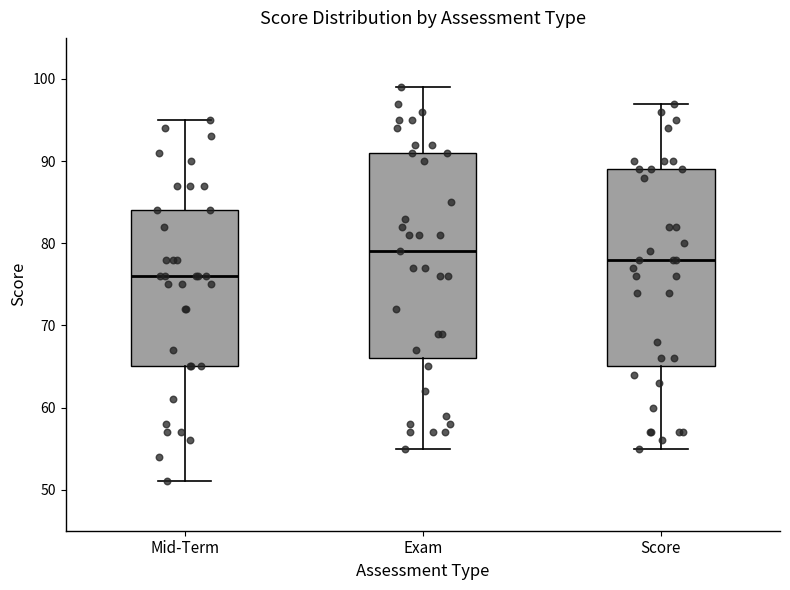

Which box has the highest median line?

Exam